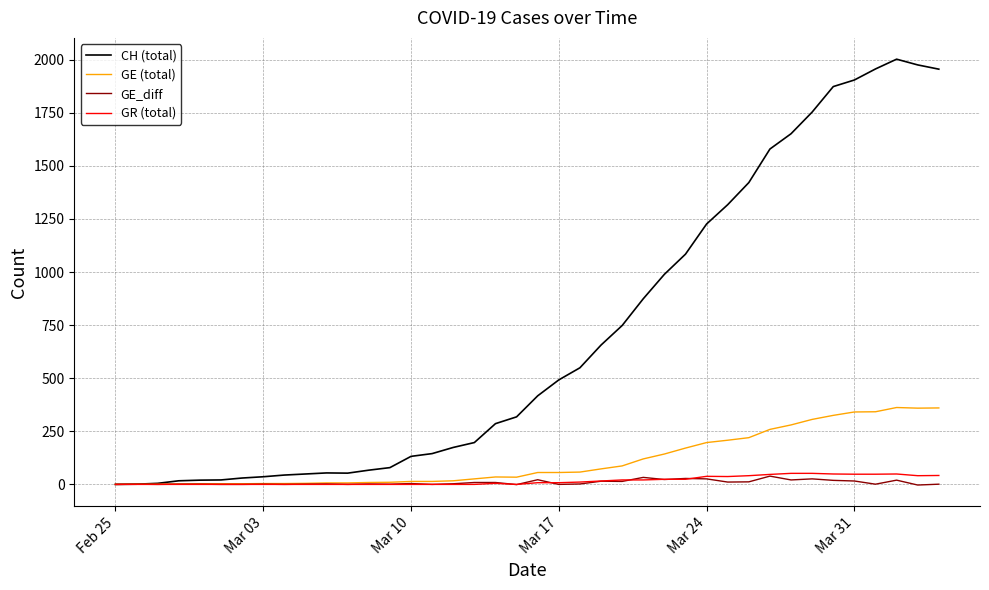

What is the maximum value shown in the chart?

2002